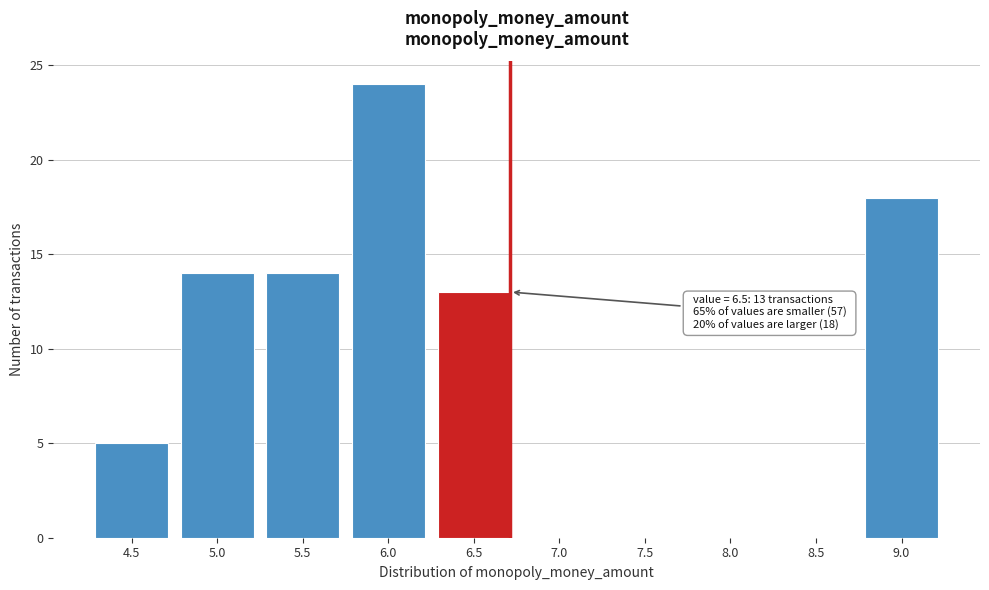

Reading right to left, what are all the values shown in this chart?

9.0=18	8.5=0	8.0=0	7.5=0	7.0=0	6.5=13	6.0=24	5.5=14	5.0=14	4.5=5